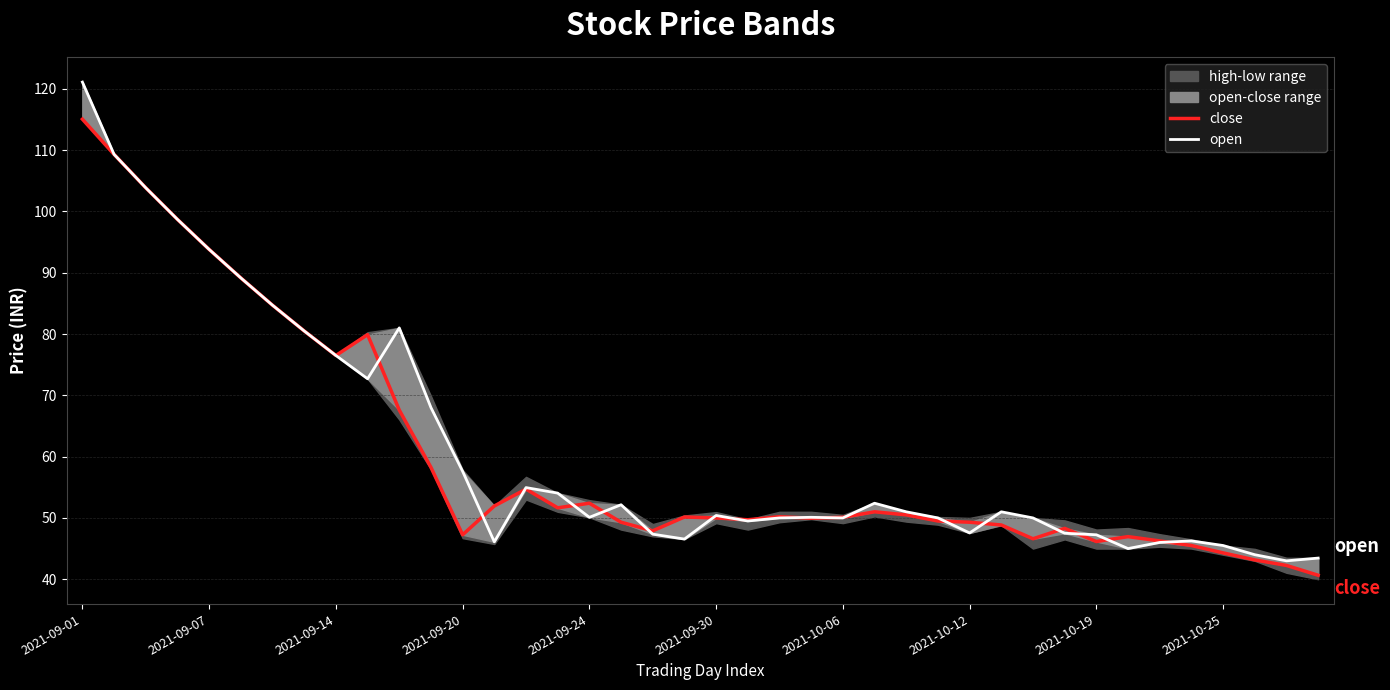

True or false: open has more than 0 interior local peaks.

True